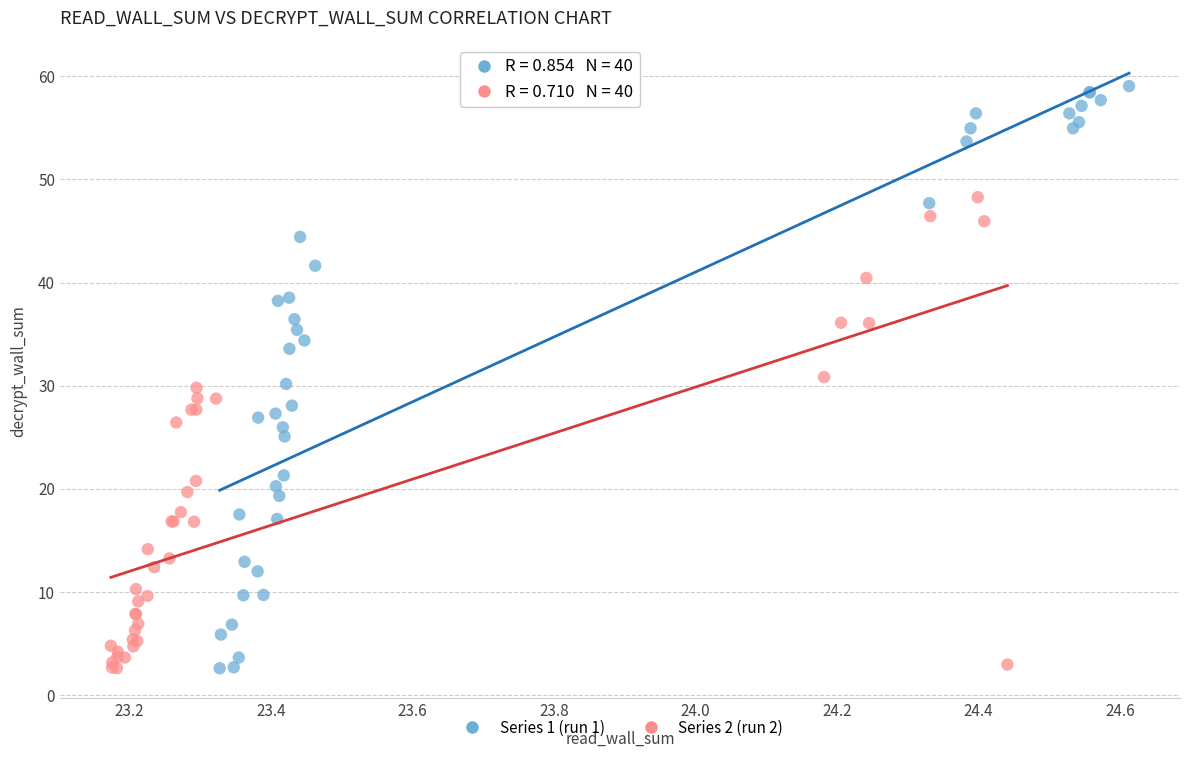

Which series has the largest Y range (max minus min)?

Series 1 (run 1)